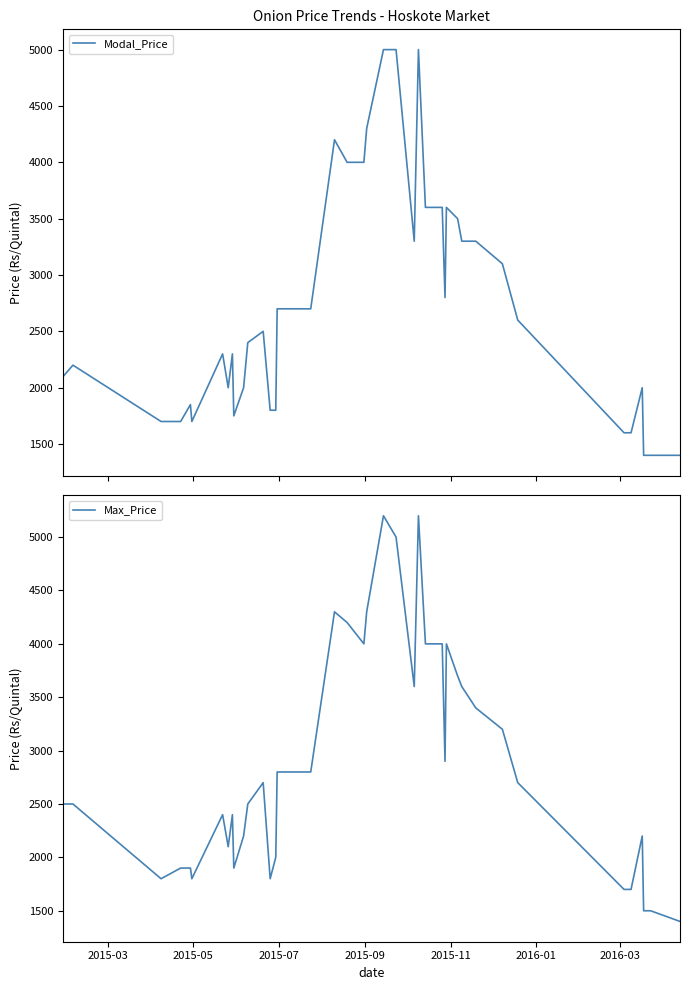

What is the lowest value of the Modal_Price series?

1400